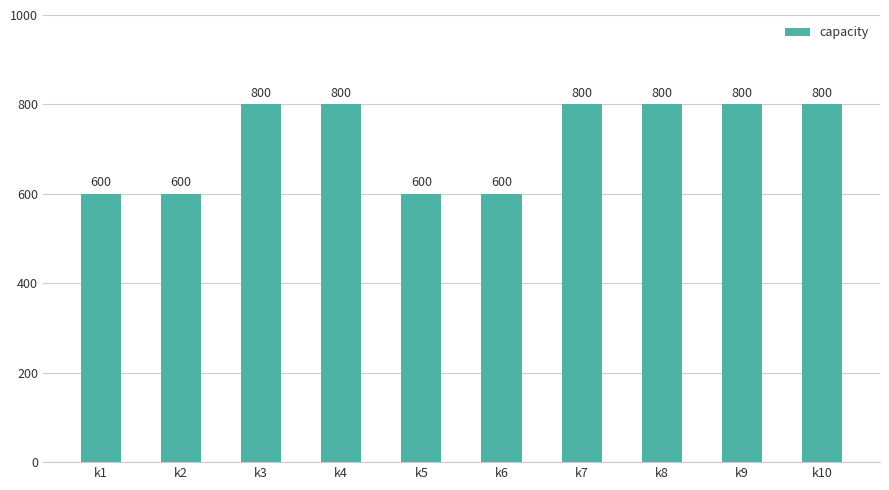

Reading left to right, what are all the values shown in this chart?

600	600	800	800	600	600	800	800	800	800